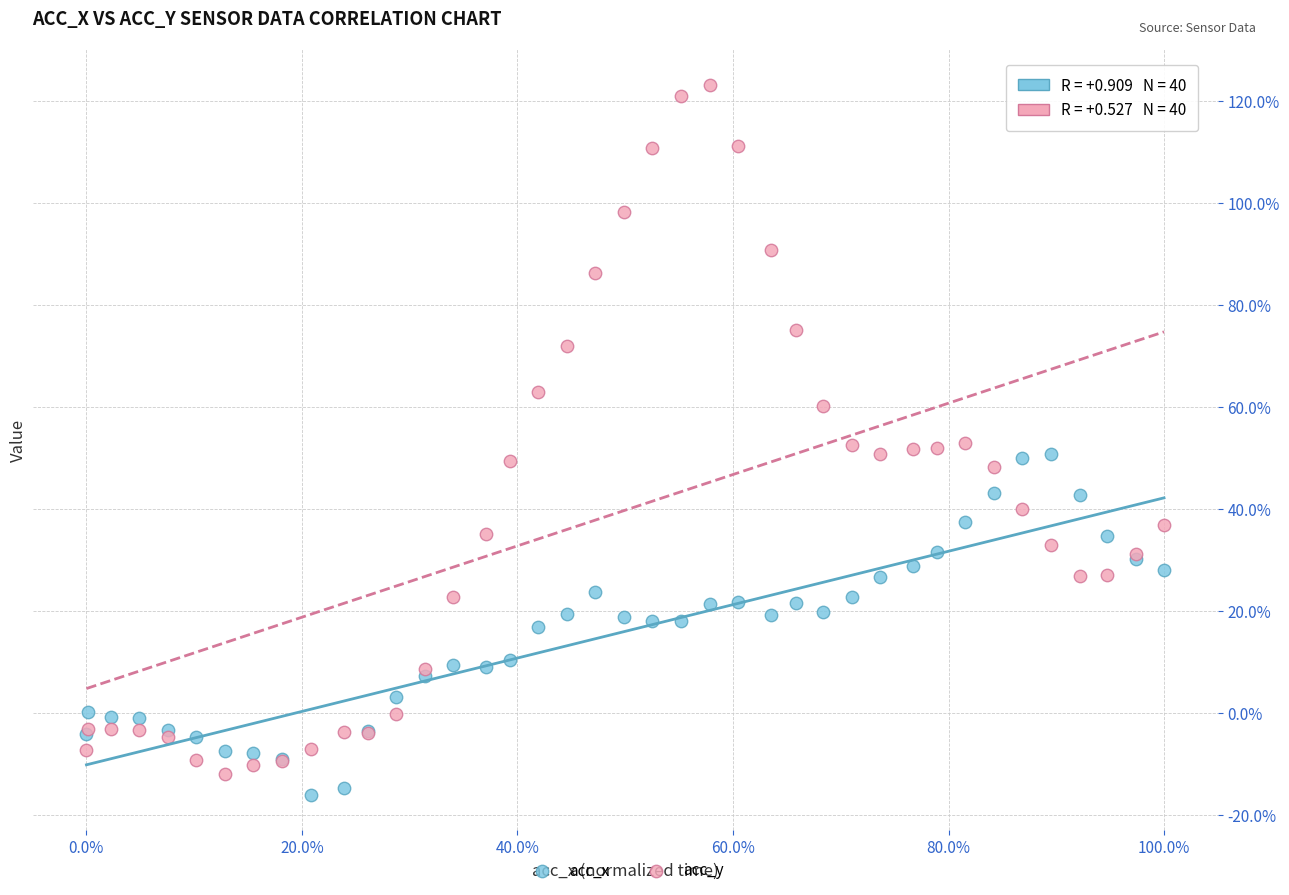

What are all the series names shown in the legend?

acc_x, acc_y